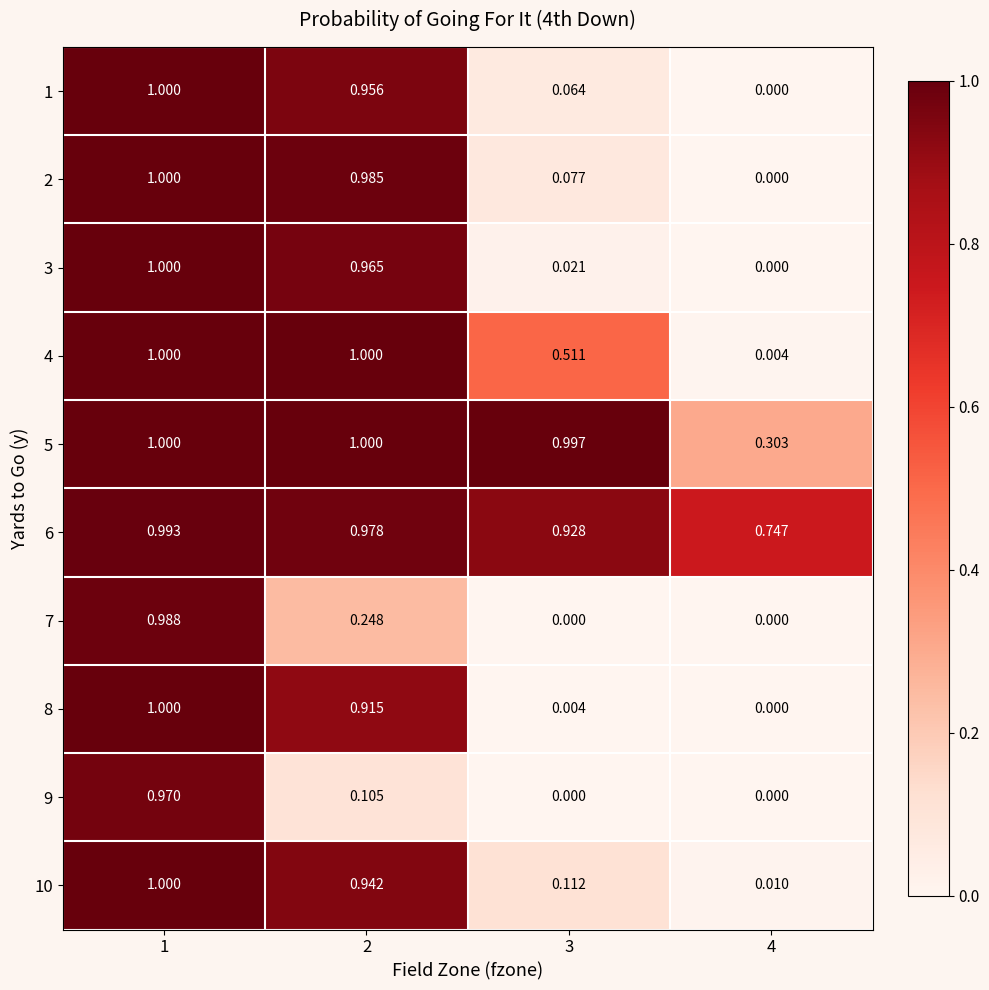

Is the value of 3 at 3 greater than the value of 5 at 4?

No